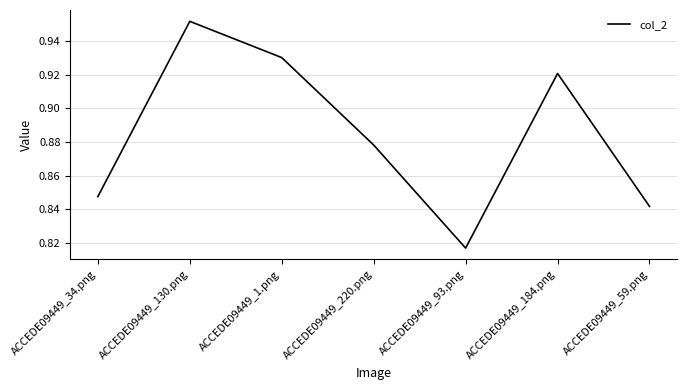

At which label is the value closest to 0?

ACCEDE09449_93.png